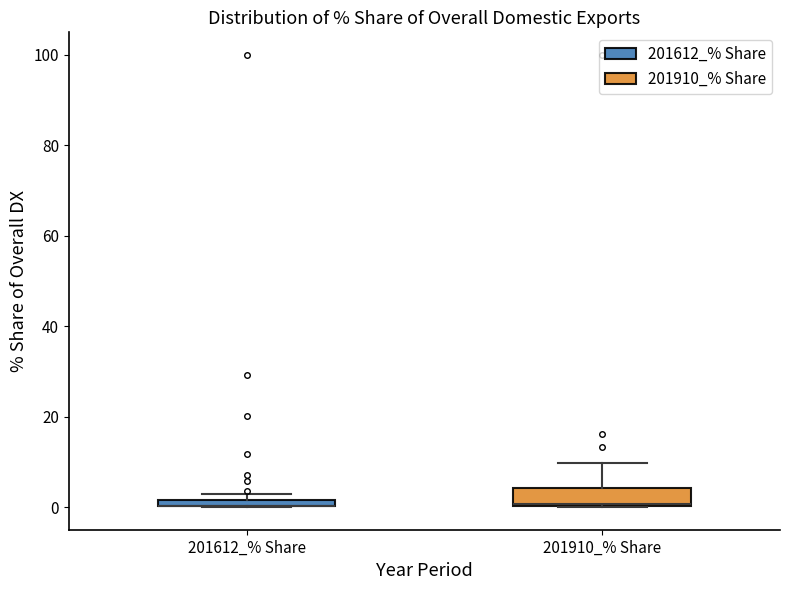

Where is the upper edge of the box for 201910_% Share on the y-axis? The values are not printed on the chart, so give them approximately, as read against the axis.

4